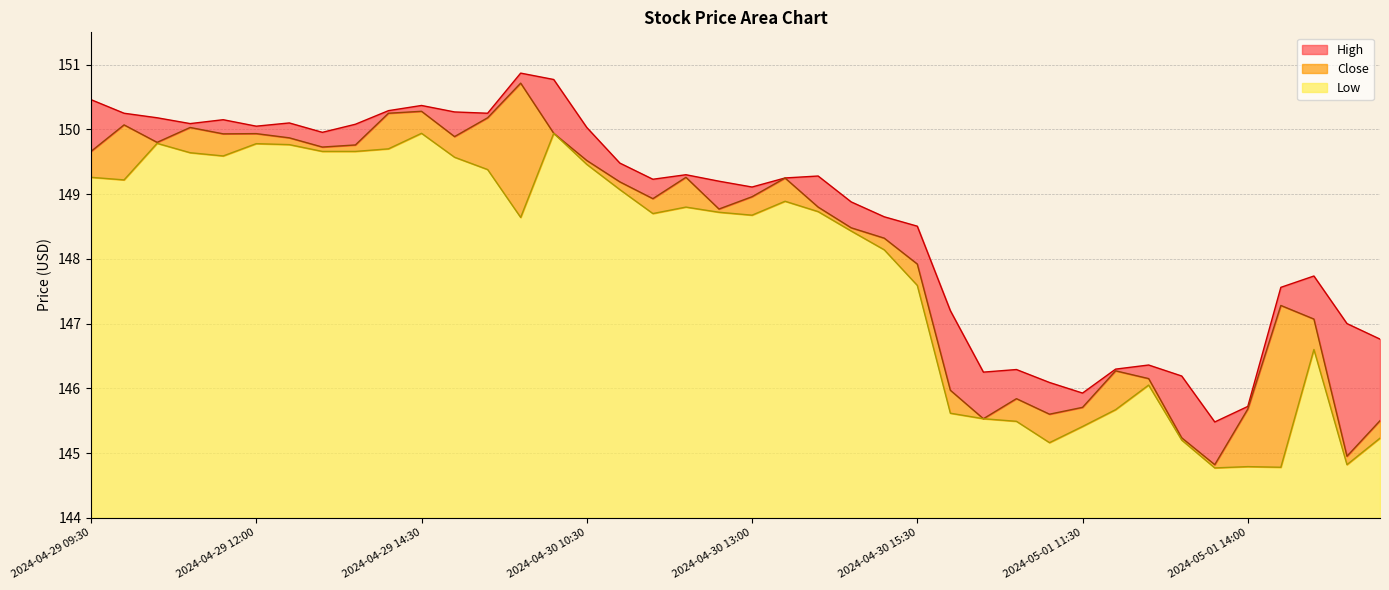

What is the value of the Low point at the 38th from the left?

146.6